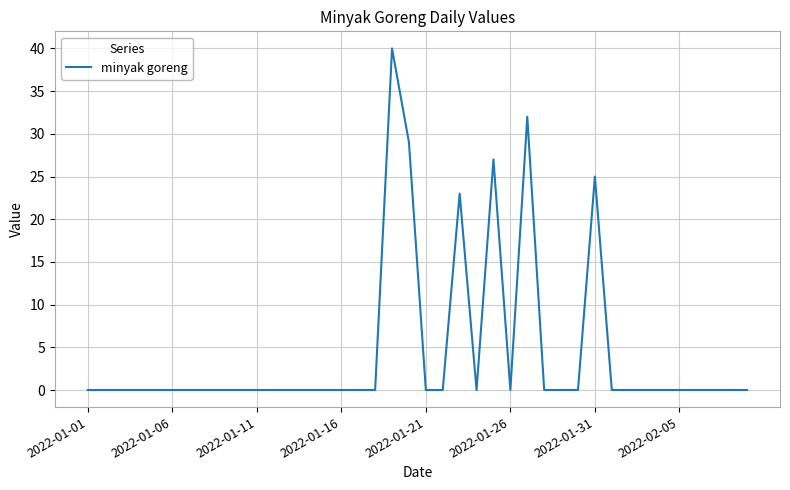

Reading right to left, list all the values displayed in this chart.

0	0	0	0	0	0	0	0	0	25	0	0	0	32	0	27	0	23	0	0	29	40	0	0	0	0	0	0	0	0	0	0	0	0	0	0	0	0	0	0